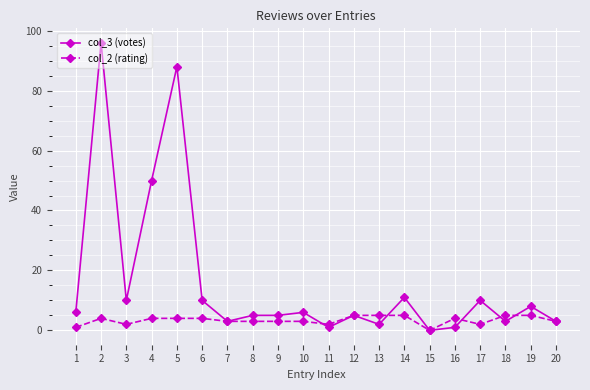

Count the number of data series in this chart.

2